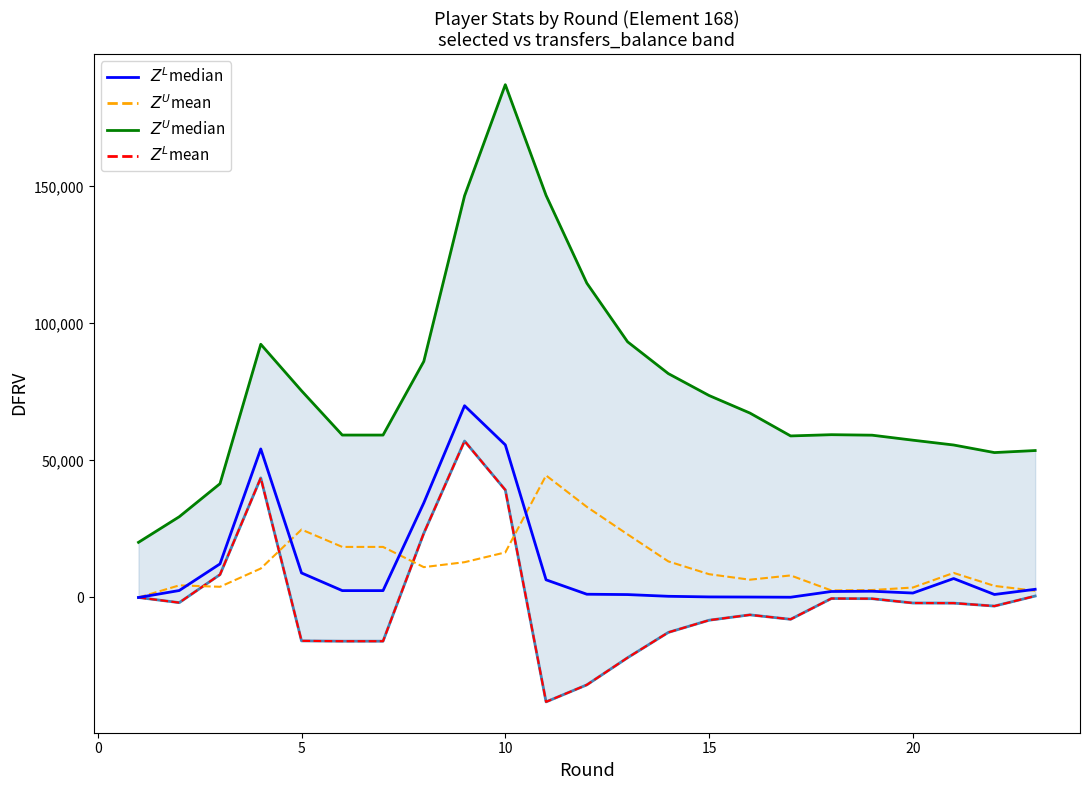

How many interior local peaks does the transfers_balance (lower) series have?

4